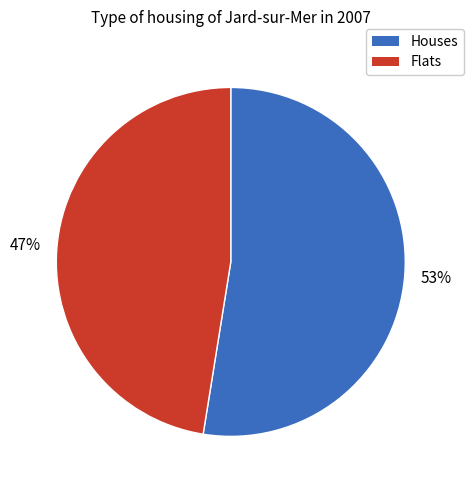

What is the largest slice in the pie chart?

Houses